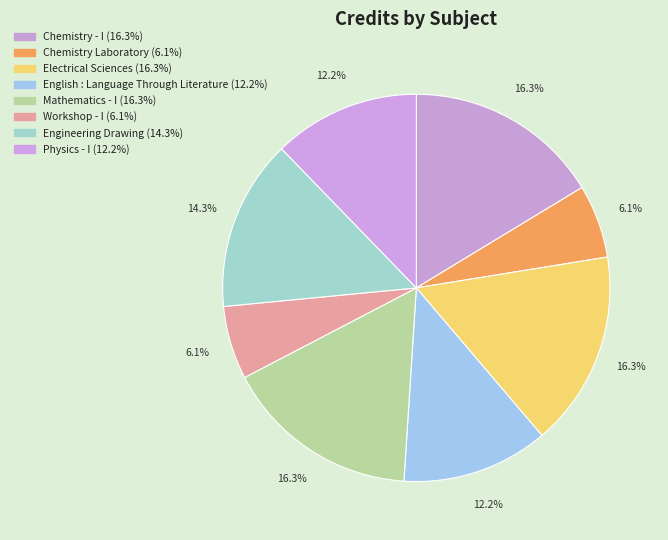

Is there any slice that represents more than half of the pie?

No